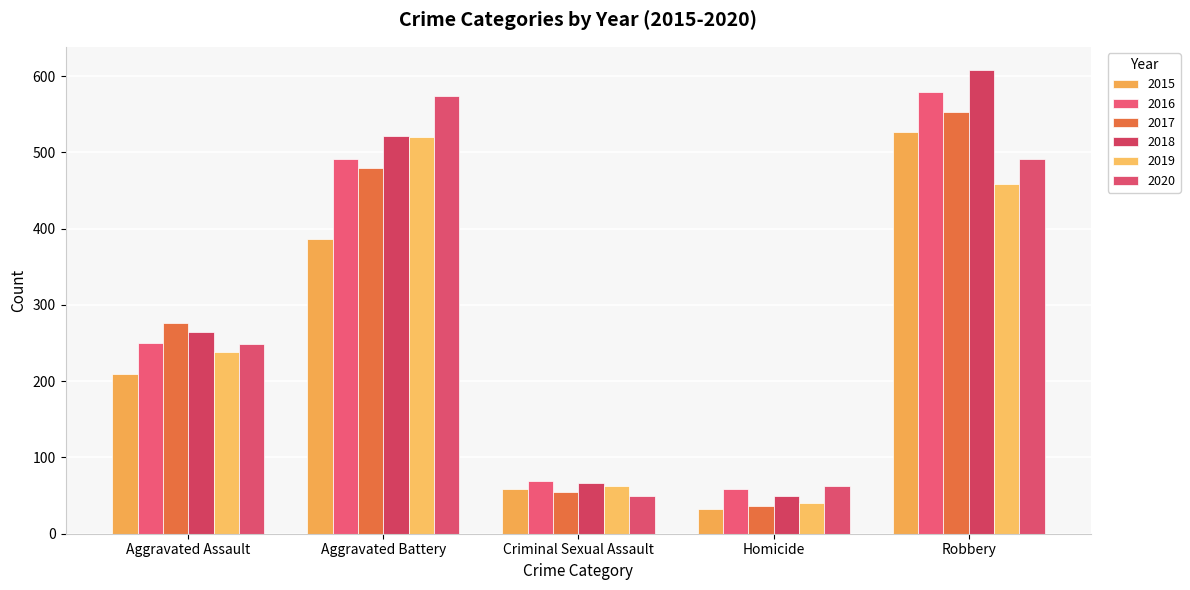

What are all the series names shown in the legend?

2015, 2016, 2017, 2018, 2019, 2020